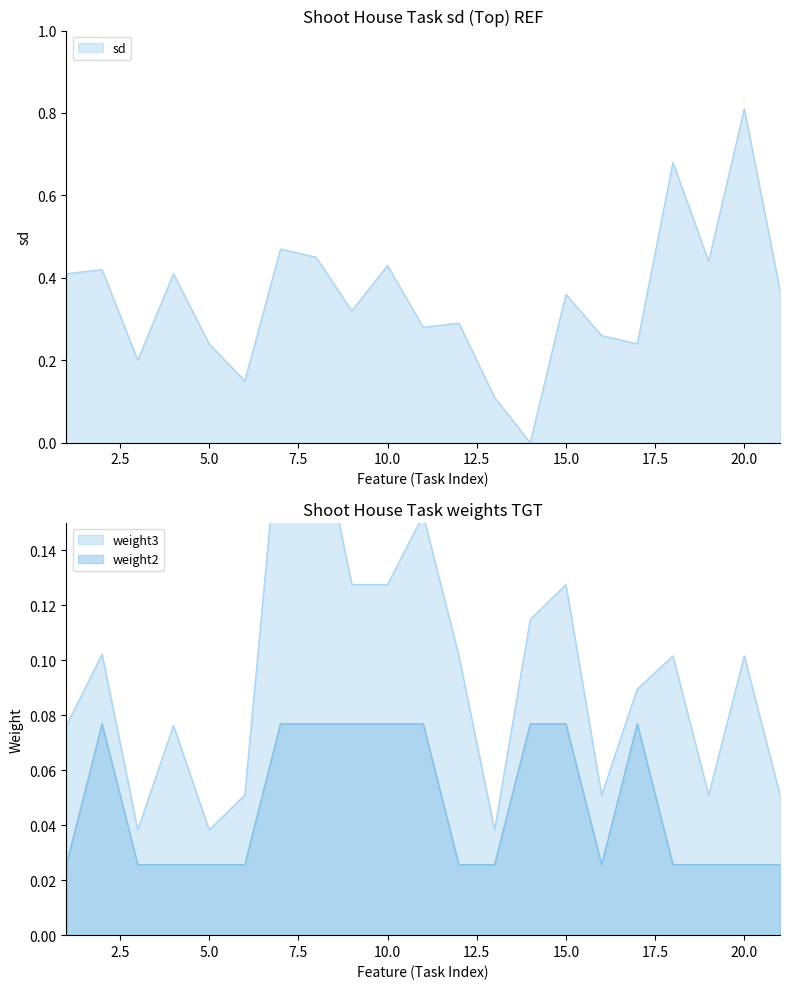

At which category is the sum across all series the highest?

20